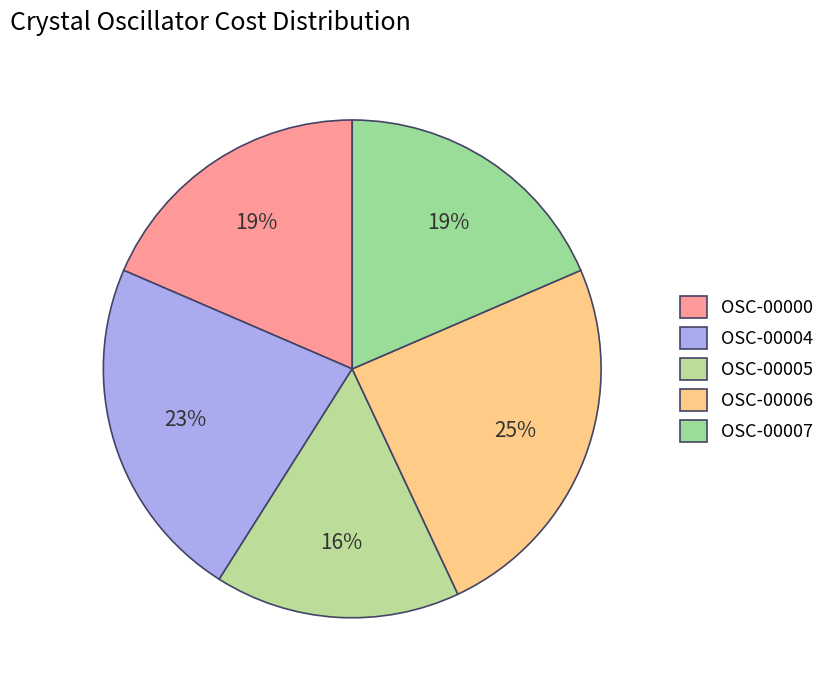

Rank the categories by value from lowest to highest.

OSC-00005, OSC-00000, OSC-00007, OSC-00004, OSC-00006